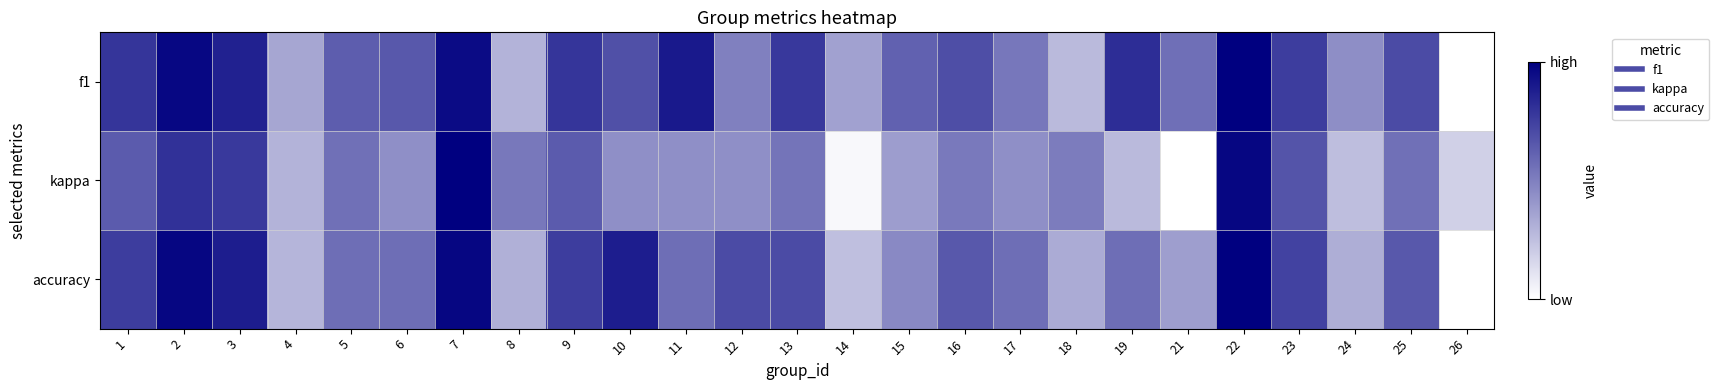

Rank the series by their maximum value, from highest to lowest.

f1, kappa, accuracy